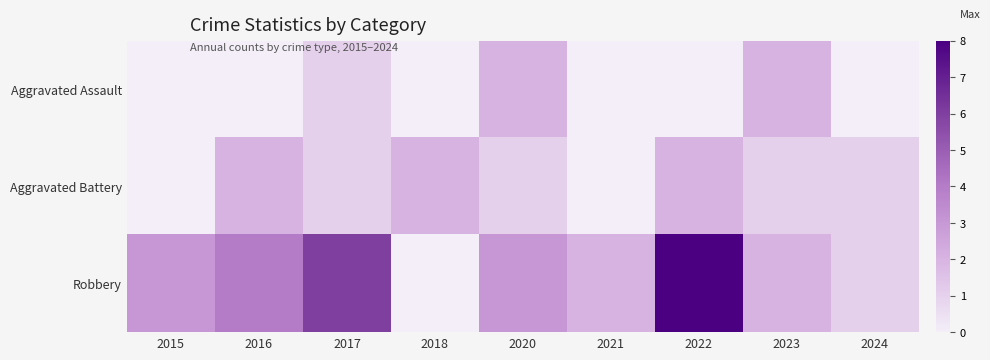

Count the number of categories in the chart.

9